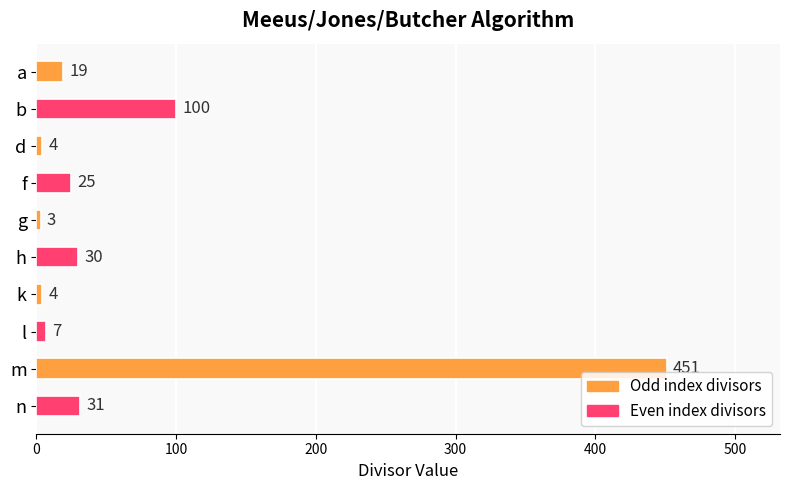

What position from the bottom is l?

3